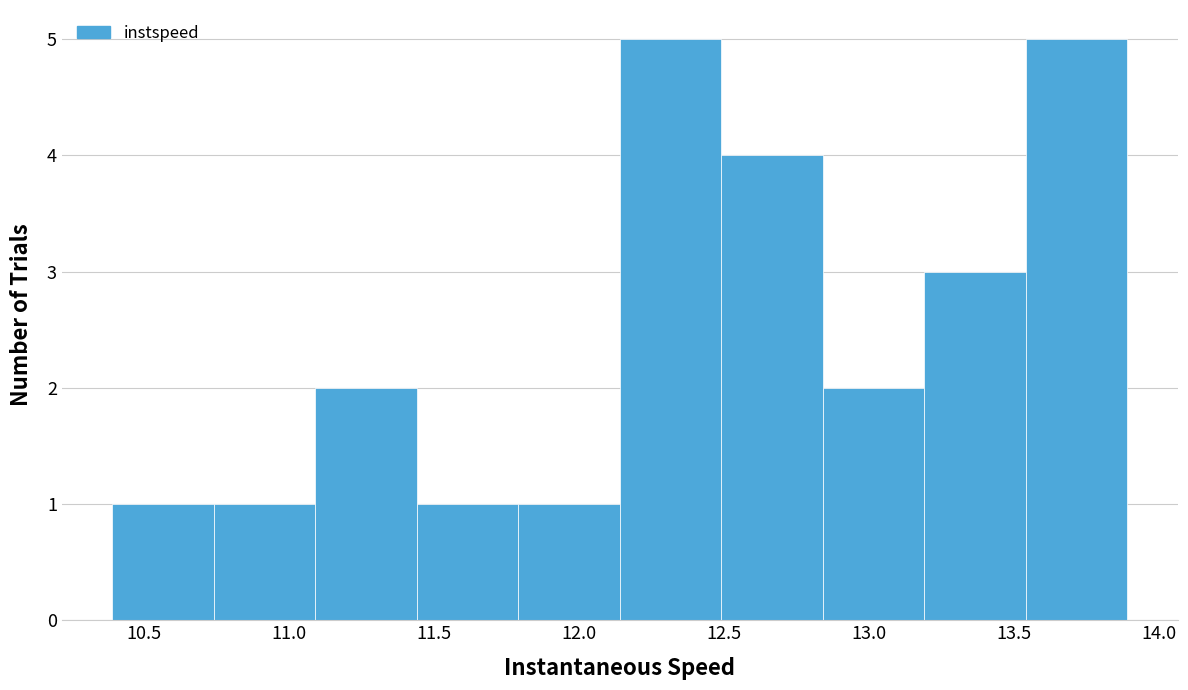

How tall is the bar that spans 12.50 to 12.85 on the x-axis? Neither the bar edges nor the heights are printed on the chart, so give them approximately, as read against the axes.

4